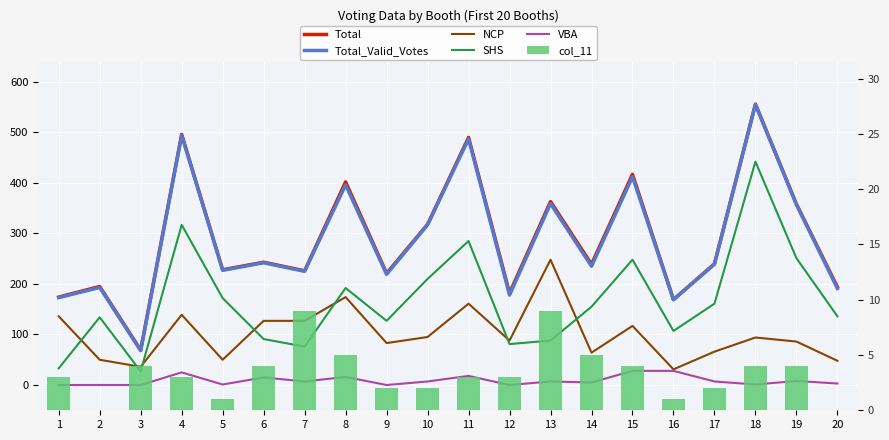

Which label corresponds to the largest value in the chart?

18